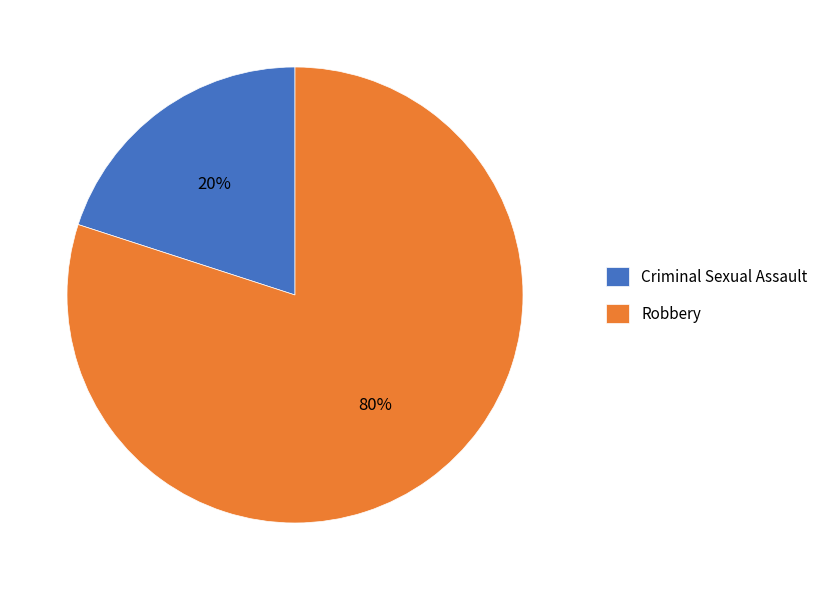

Between Criminal Sexual Assault and Robbery, which is larger?

Robbery